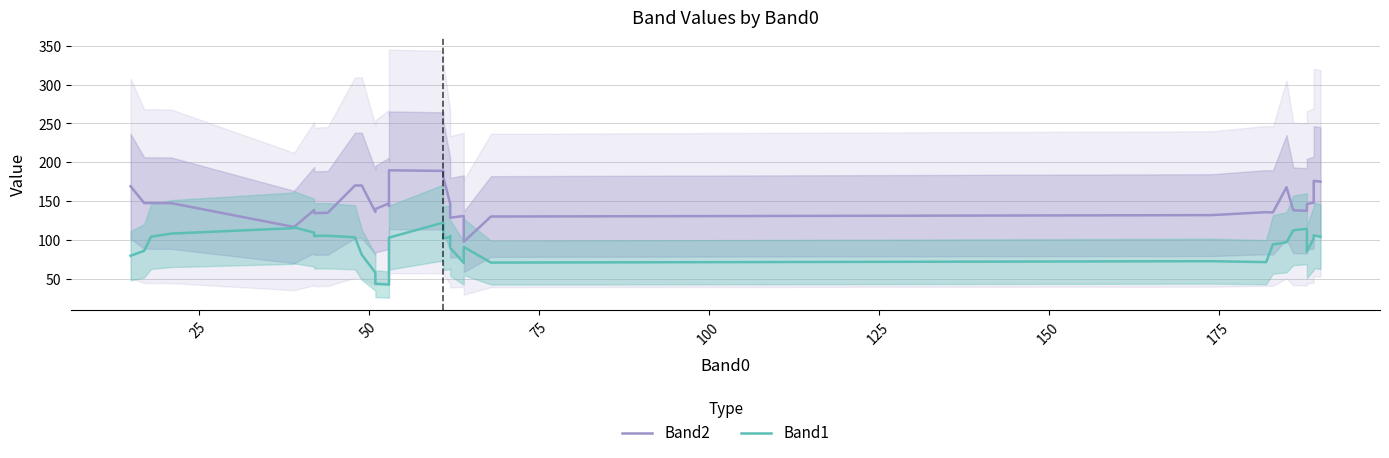

True or false: Band2 and Band1 intersect in this chart.

False